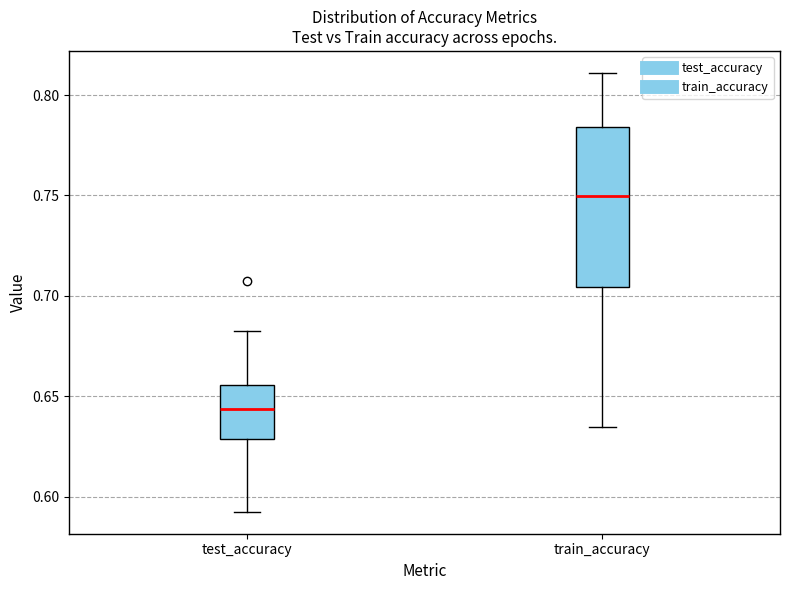

Where is the upper edge of the box for train_accuracy on the y-axis? The values are not printed on the chart, so give them approximately, as read against the axis.

0.785